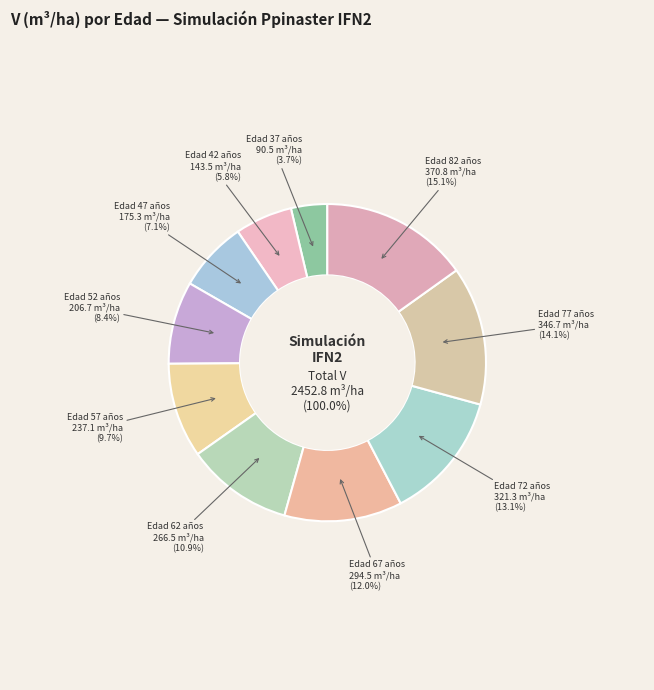

What is the change in value from 42 to 62?

+123.0